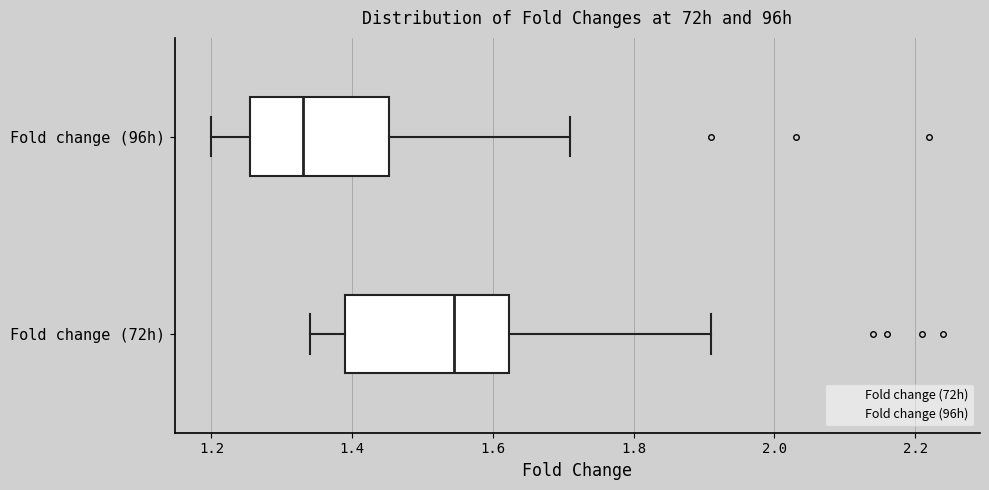

Where does the right whisker of the box for Fold change (72h) end on the x-axis? The values are not printed on the chart, so give them approximately, as read against the axis.

1.92